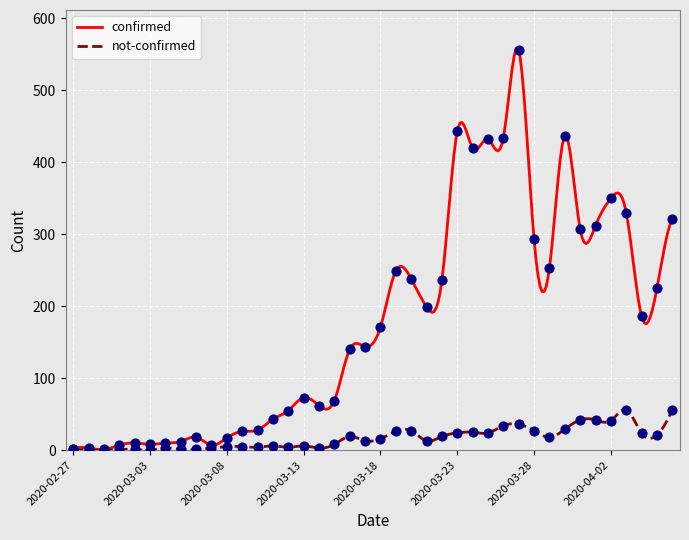

At how many categories does at least one series exceed 164?

20